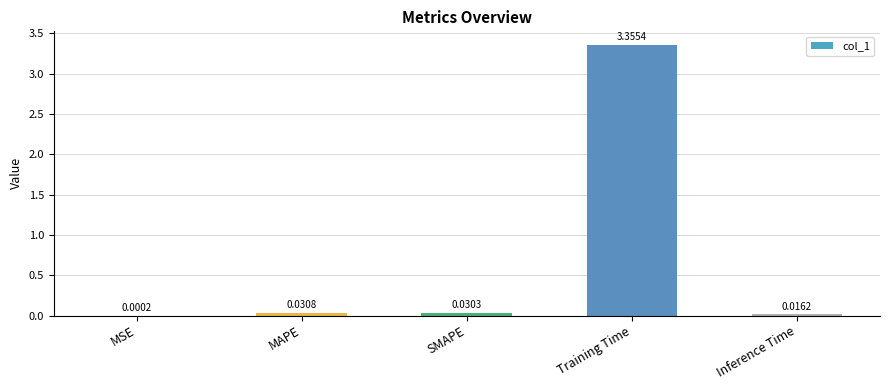

Which label corresponds to the largest value in the chart?

Training Time